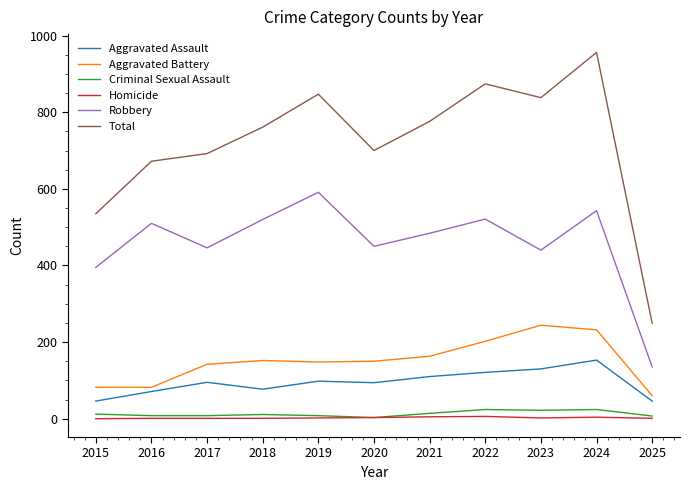

Rank the series by their maximum value, from lowest to highest.

Homicide, Criminal Sexual Assault, Aggravated Assault, Aggravated Battery, Robbery, Total